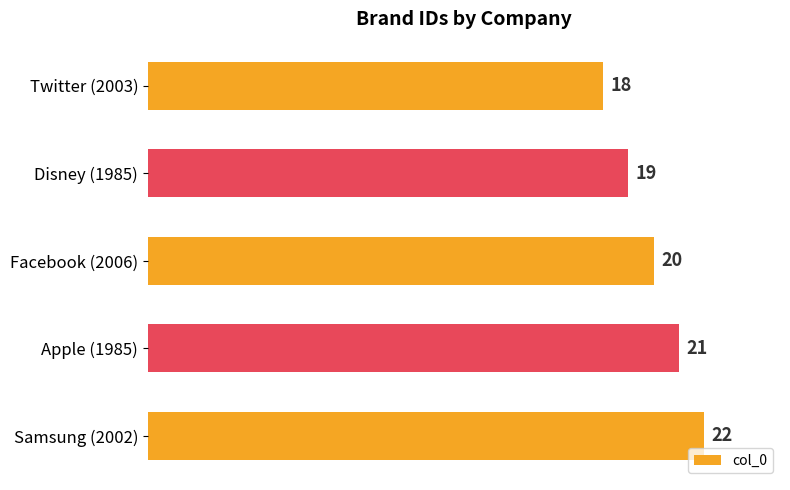

Rank the categories by value from lowest to highest.

Twitter (2003), Disney (1985), Facebook (2006), Apple (1985), Samsung (2002)